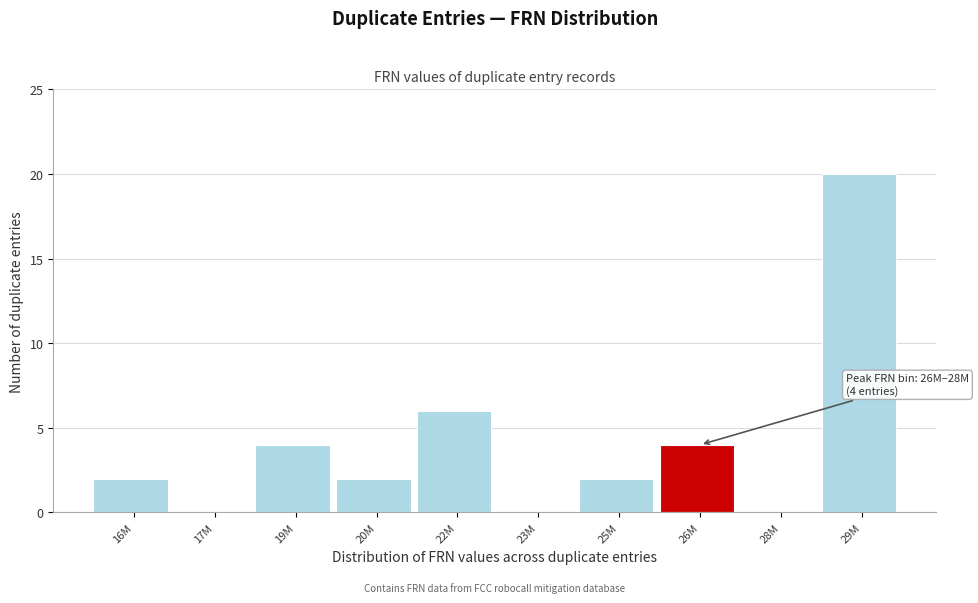

Reading left to right, extract all data points from this chart.

16M=2	17M=0	19M=4	20M=2	22M=6	23M=0	25M=2	26M=4	28M=0	29M=20